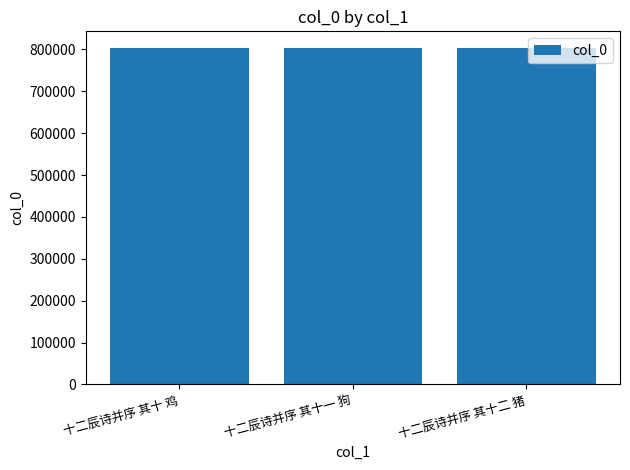

The chart shows a value of 437761 at 十二辰诗并序 其十 鸡. True or false?

False